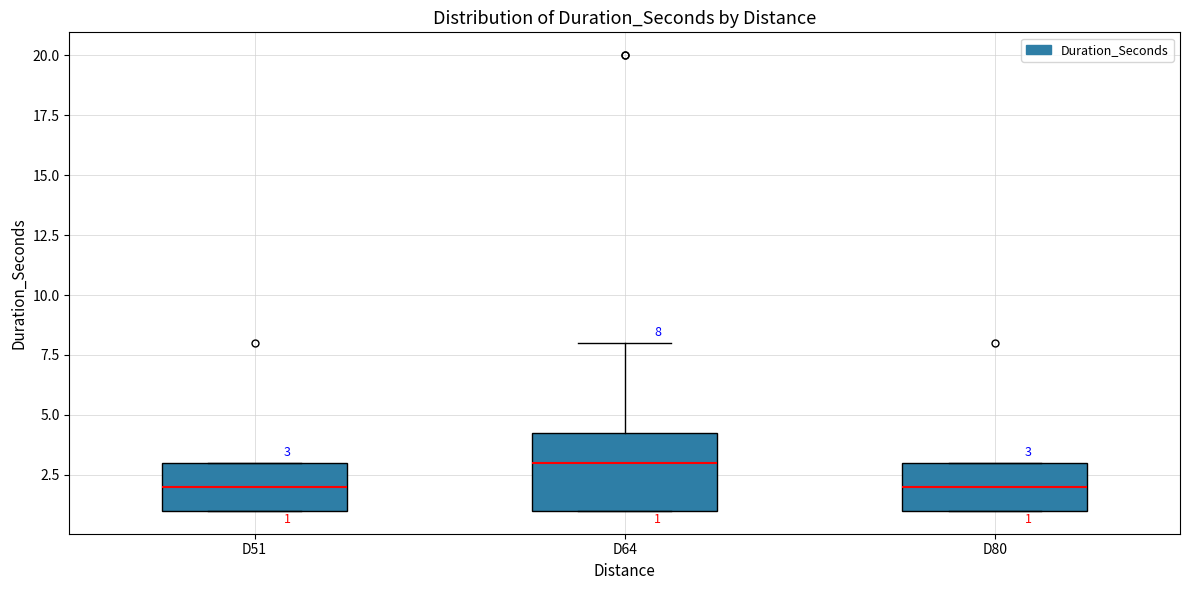

Comparing the boxes themselves (not the whiskers), which one is the tallest?

D64